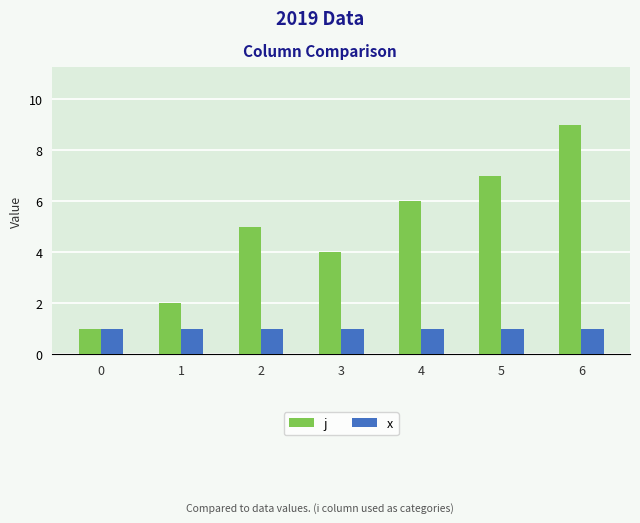

What is the sum of all j values?

34